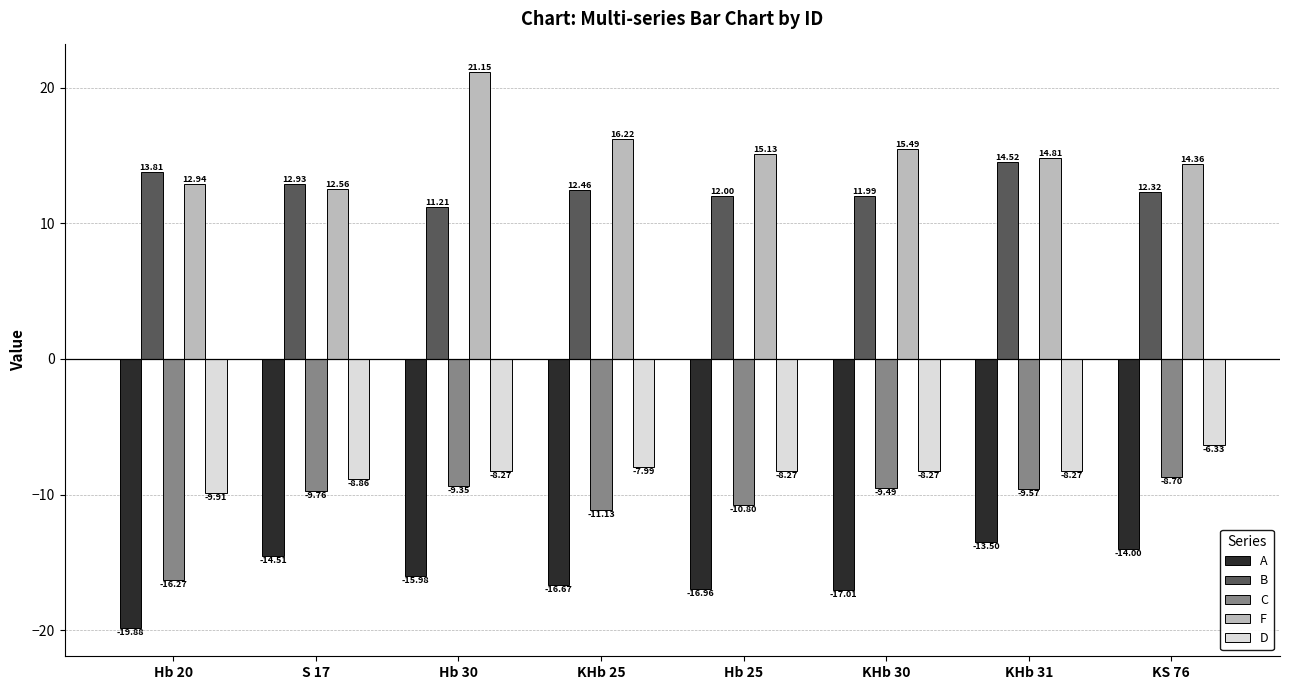

List the series in order of their peak value, lowest first.

A, C, D, B, F